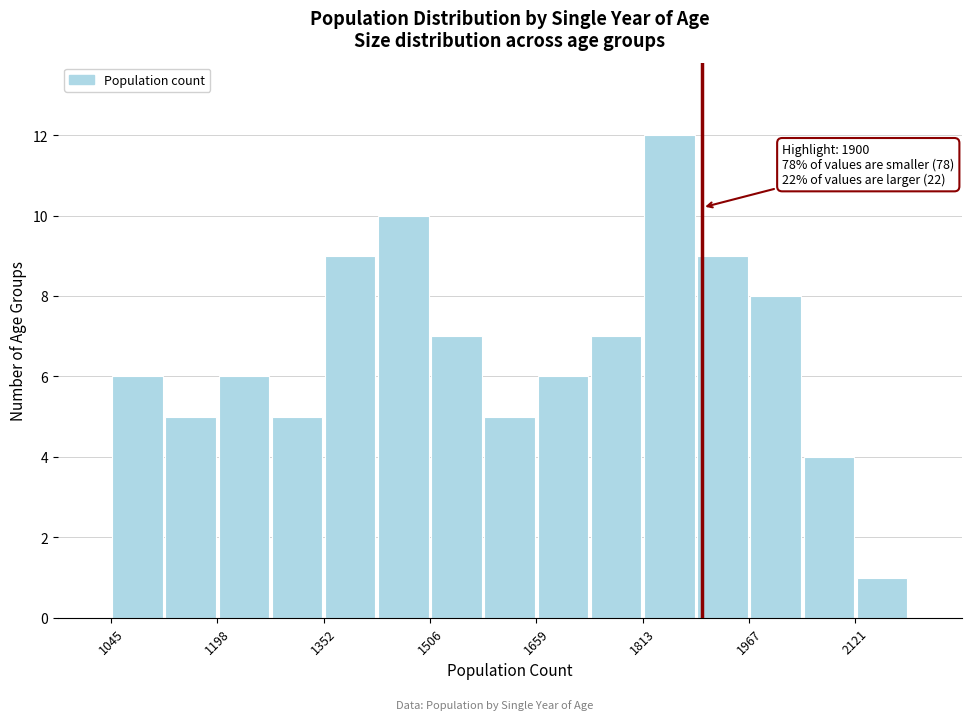

Read against the x-axis, roughly where is the centre of the tallest bar?

1860